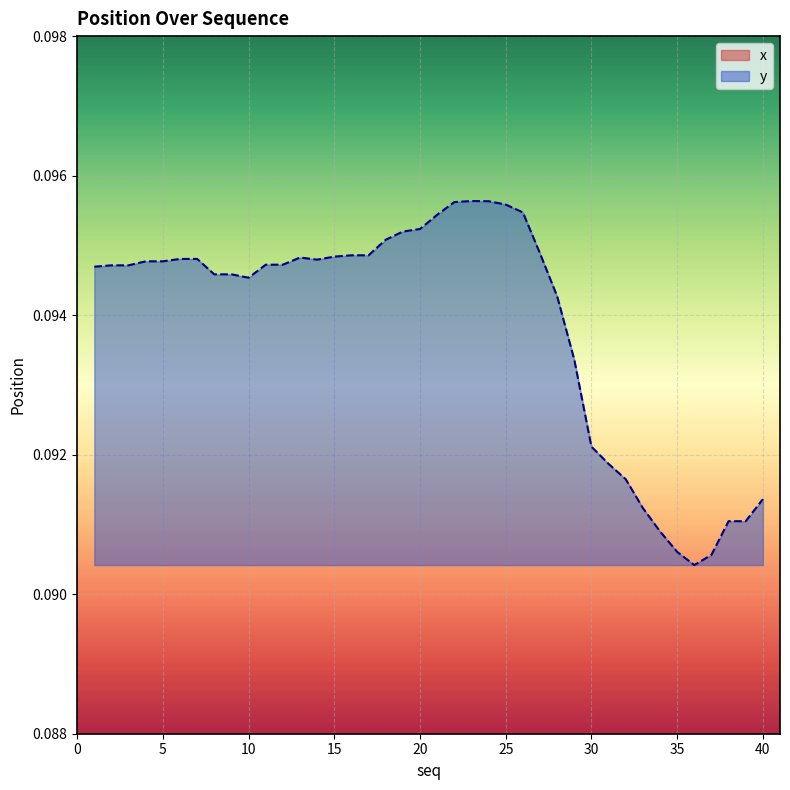

Where is the first local maximum for y?

13